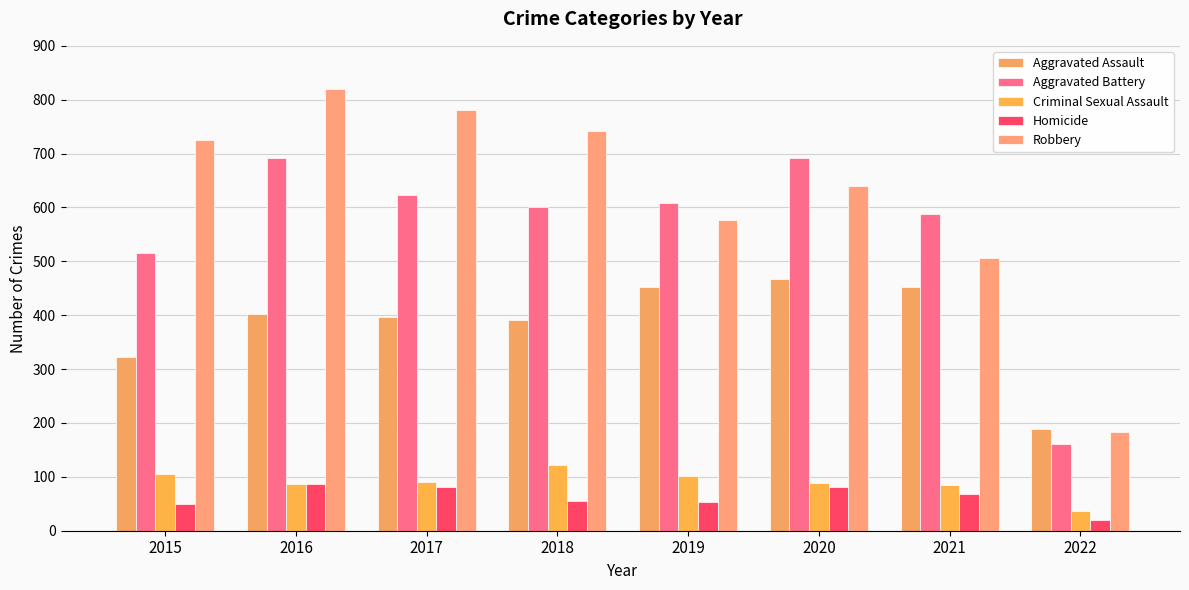

What is the sum of all Criminal Sexual Assault values?

715